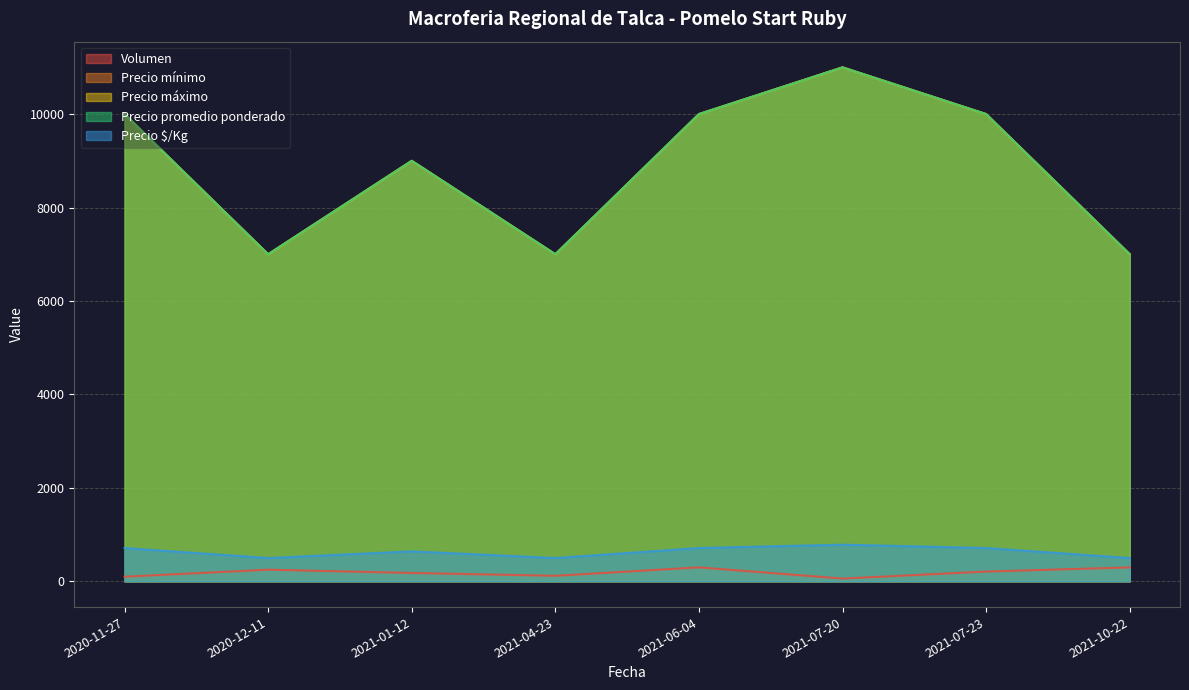

Reading right to left, list all the values displayed in this chart.

Volumen: 300	210	60	300	120	180	250	100
Precio mínimo: 7000	10000	11000	10000	7000	9000	7000	10000
Precio máximo: 7000	10000	11000	10000	7000	9000	7000	10000
Precio promedio ponderado: 7000	10000	11000	10000	7000	9000	7000	10000
Precio $/Kg: 500	714	786	714	500	643	500	714